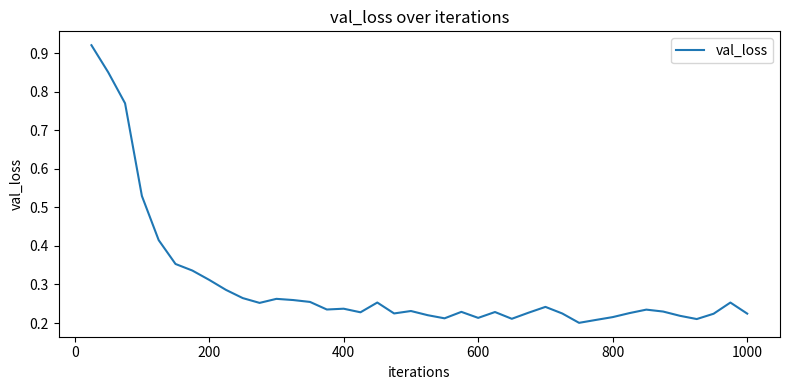

What is the difference between the maximum and minimum values?

0.7